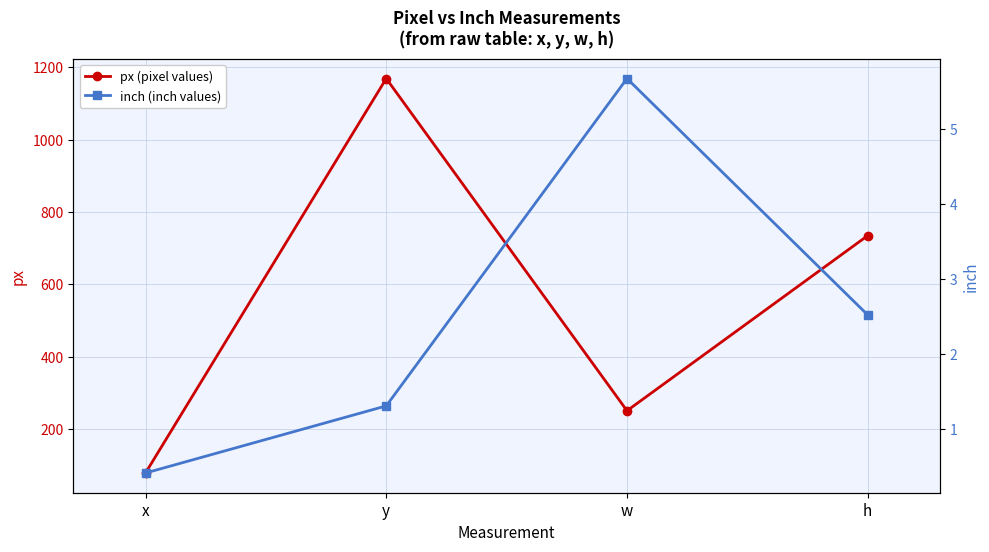

Reading left to right, extract all data points from this chart.

px (pixel values): x=79.0	y=1169.0	w=251.0	h=735.0
inch (inch values): x=0.4	y=1.3	w=5.7	h=2.5